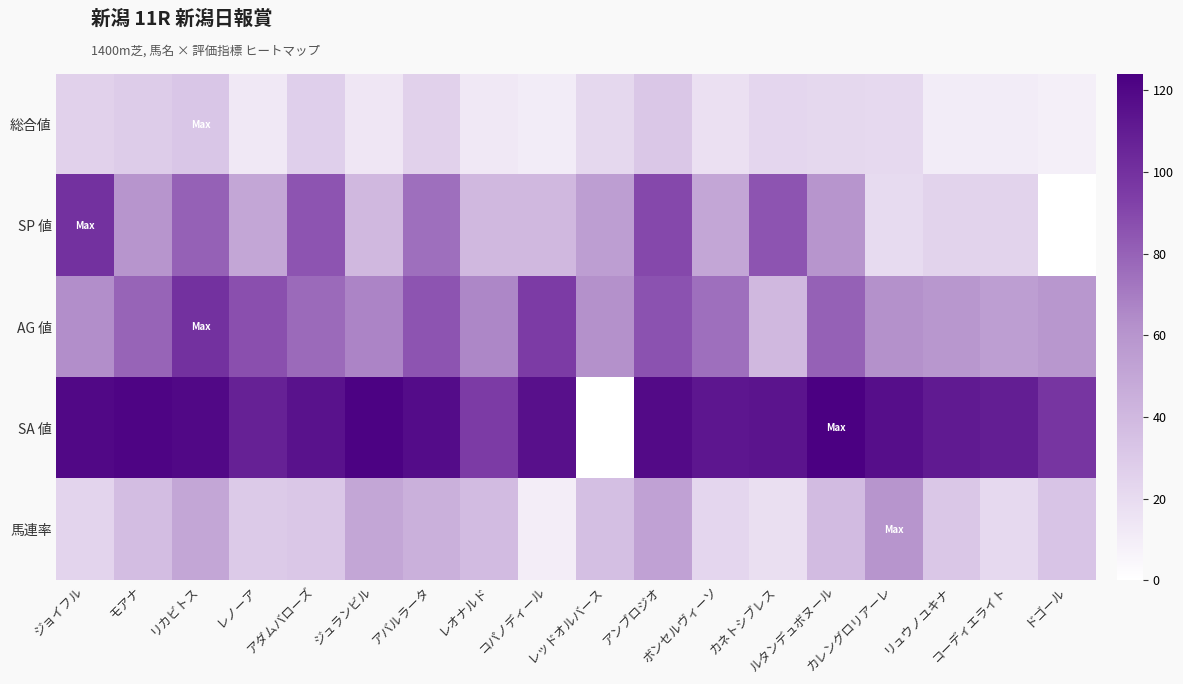

What is the maximum value shown in the chart?

124